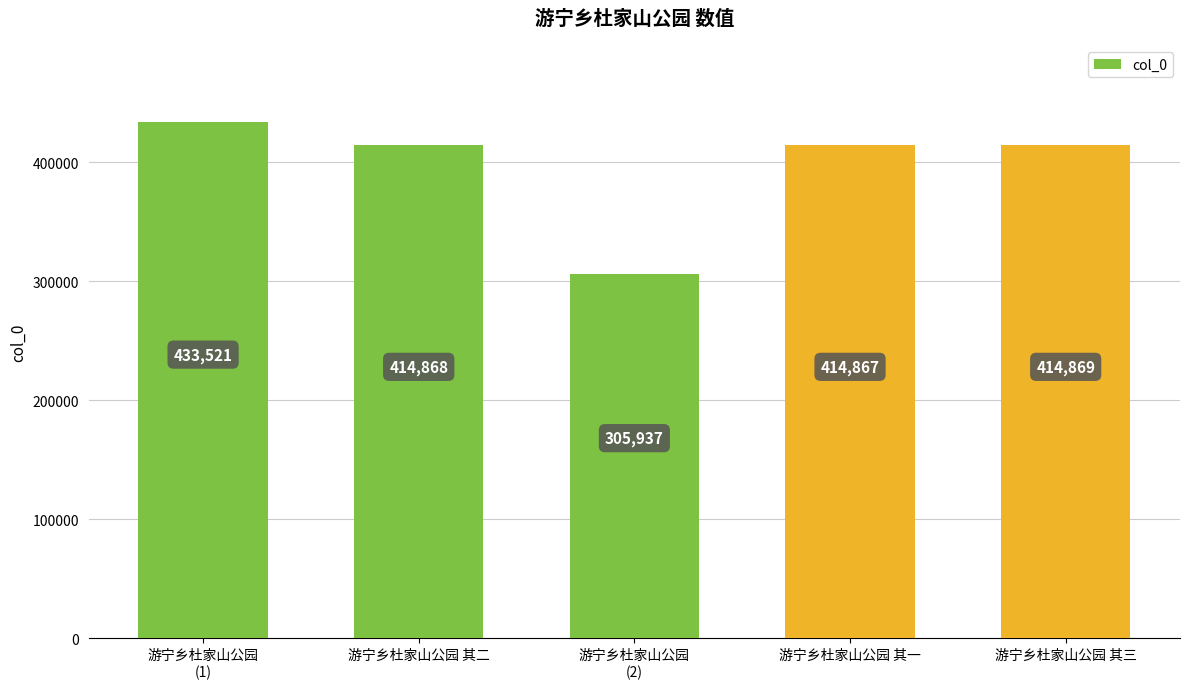

List the labels in order of value, smallest first.

游宁乡杜家山公园
(2), 游宁乡杜家山公园 其一, 游宁乡杜家山公园 其二, 游宁乡杜家山公园 其三, 游宁乡杜家山公园
(1)